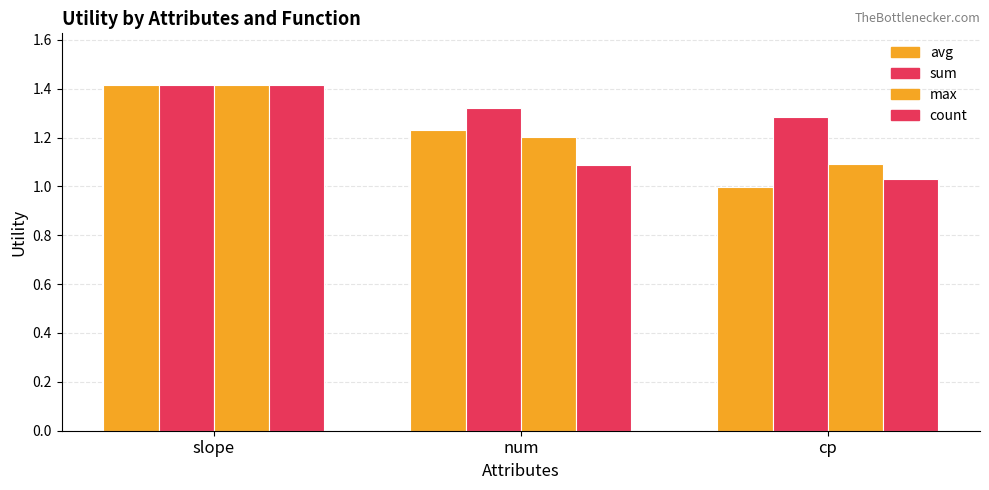

How many bars are there in each group?

4